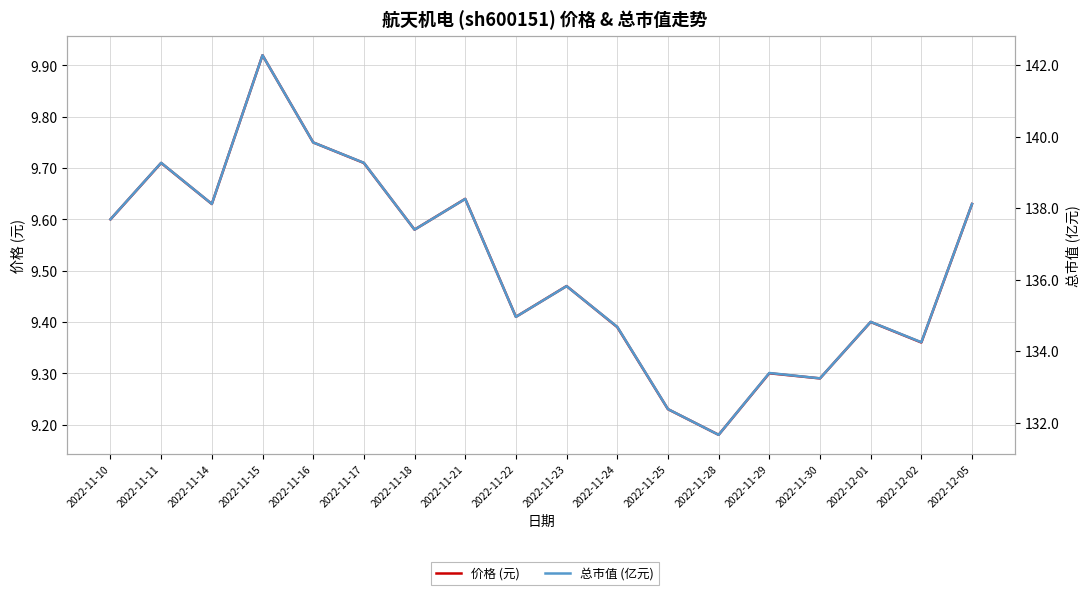

True or false: 总市值 (亿元) has more than 1 interior local peaks.

True